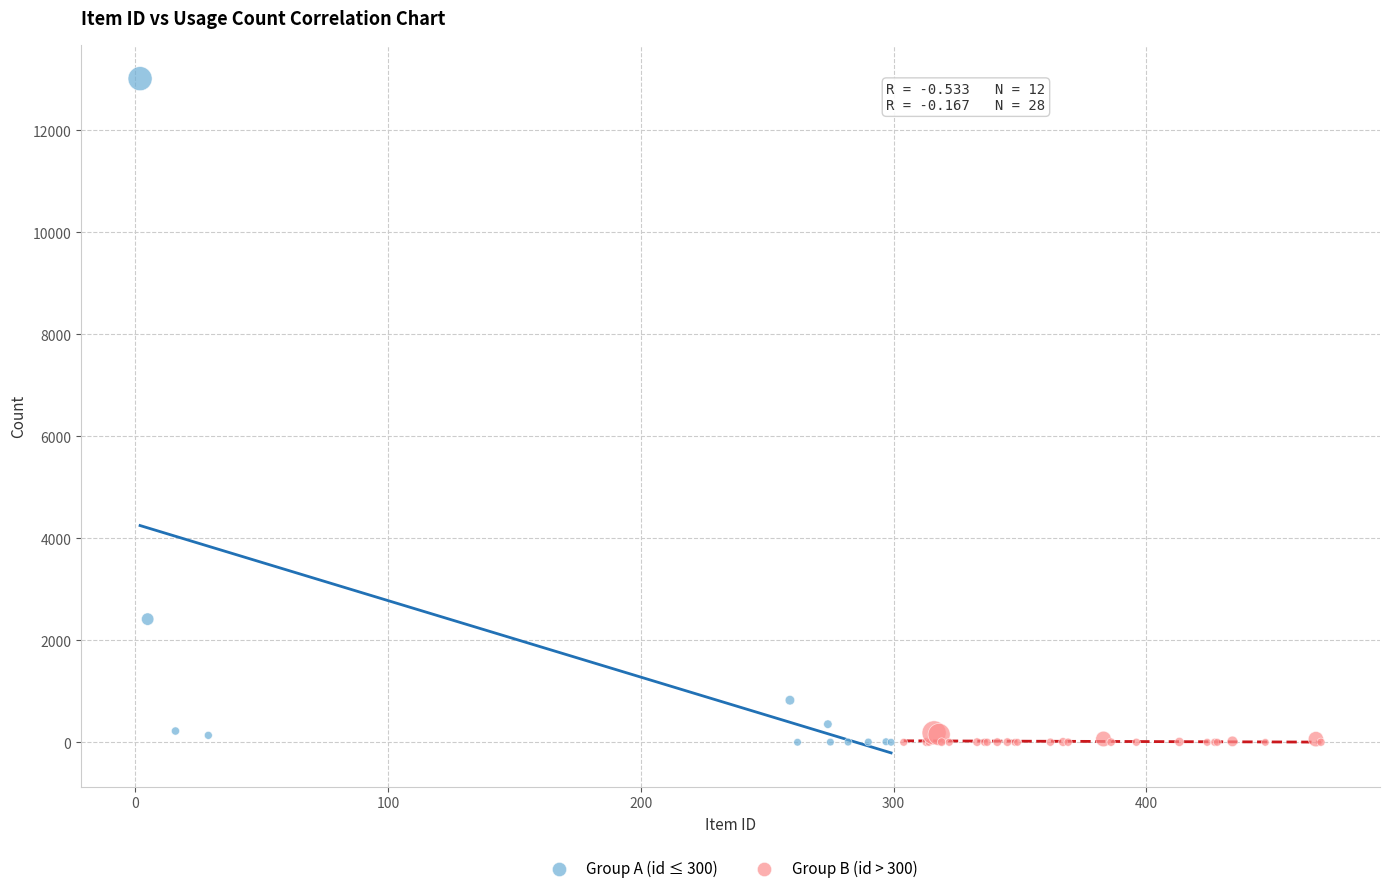

Which series contains the highest Y value?

Group A (id ≤ 300)